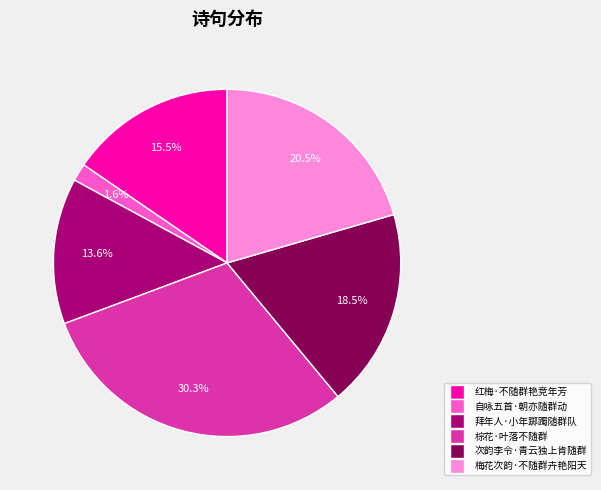

What percentage is the 拜年人·小年踯躅随群队 slice, to the nearest percent?

14%